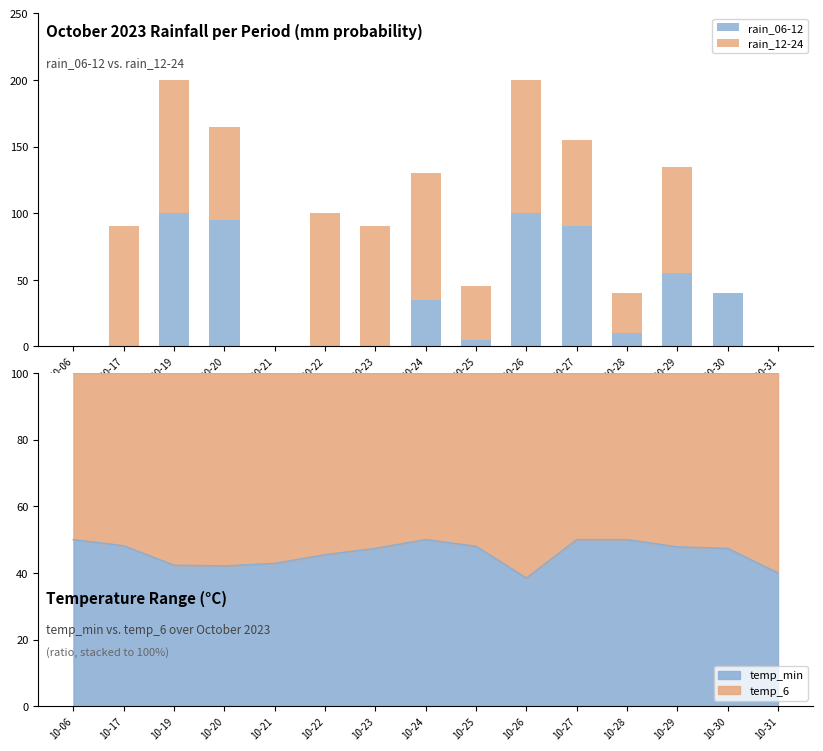

Reading left to right, what are all the values shown in this chart?

rain_06-12: 0	0	100	95	0	0	0	35	5	100	90	10	55	40	0
rain_12-24: 0	90	100	70	0	100	90	95	40	100	65	30	80	0	0